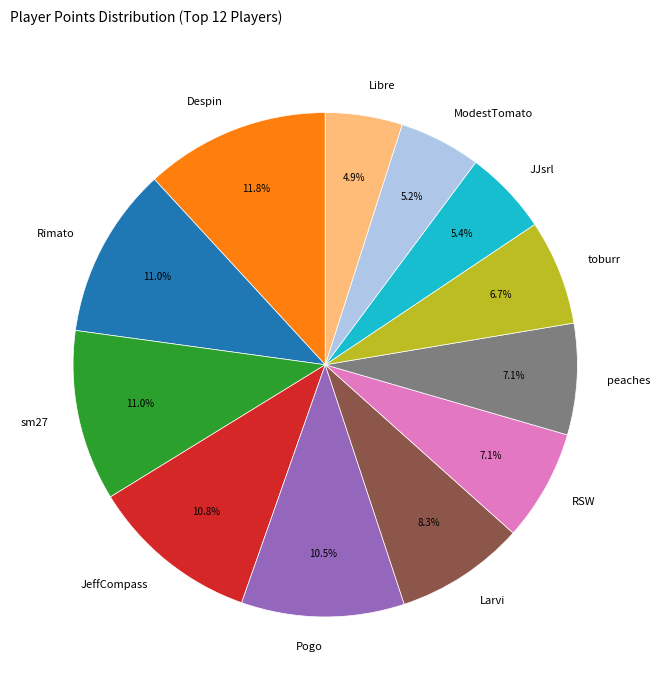

What is the ratio of the value at Libre to the value at RSW?

0.7